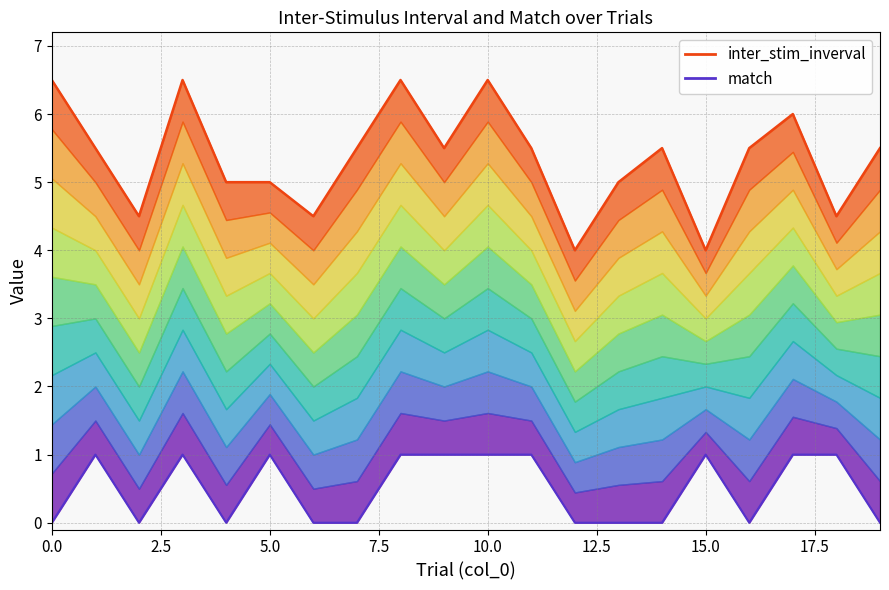

What is the total value across all series at 17?

7.0